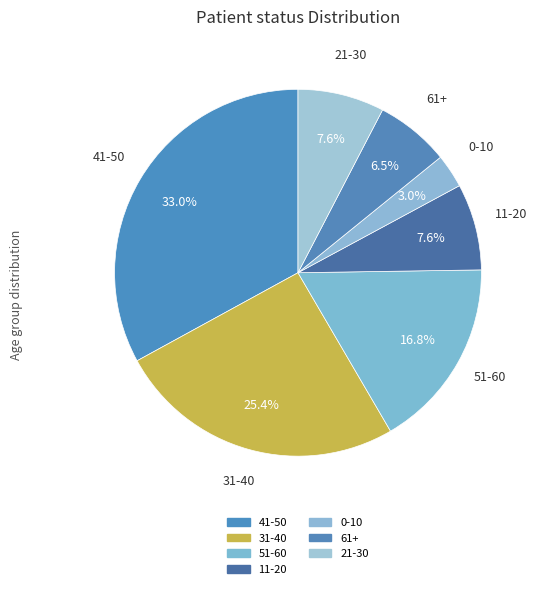

How many segments does this pie chart have?

7